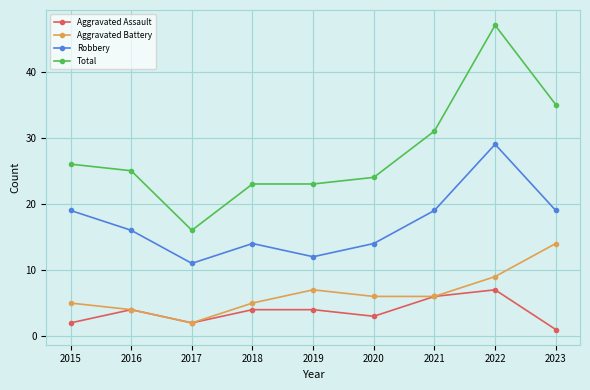

Count the number of data series in this chart.

4